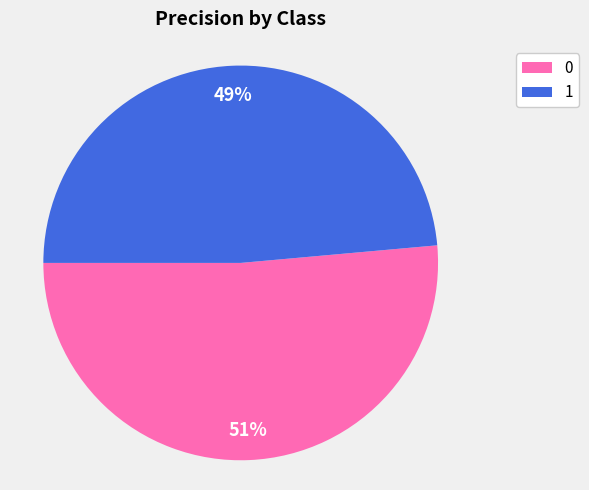

To the nearest percent, what portion does 0 represent?

51%